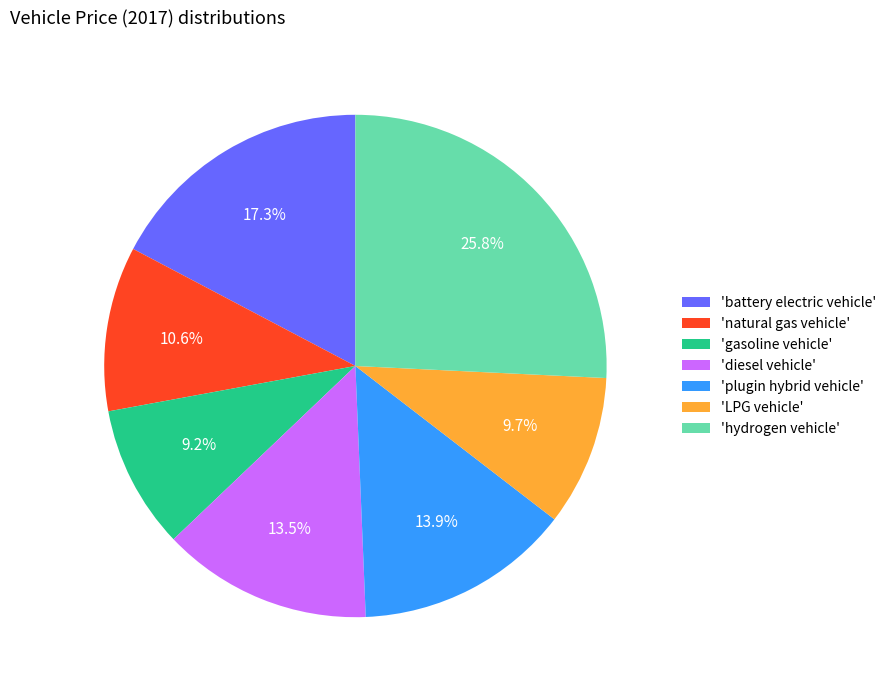

What portion of the pie excludes 'gasoline vehicle'?

90.8%